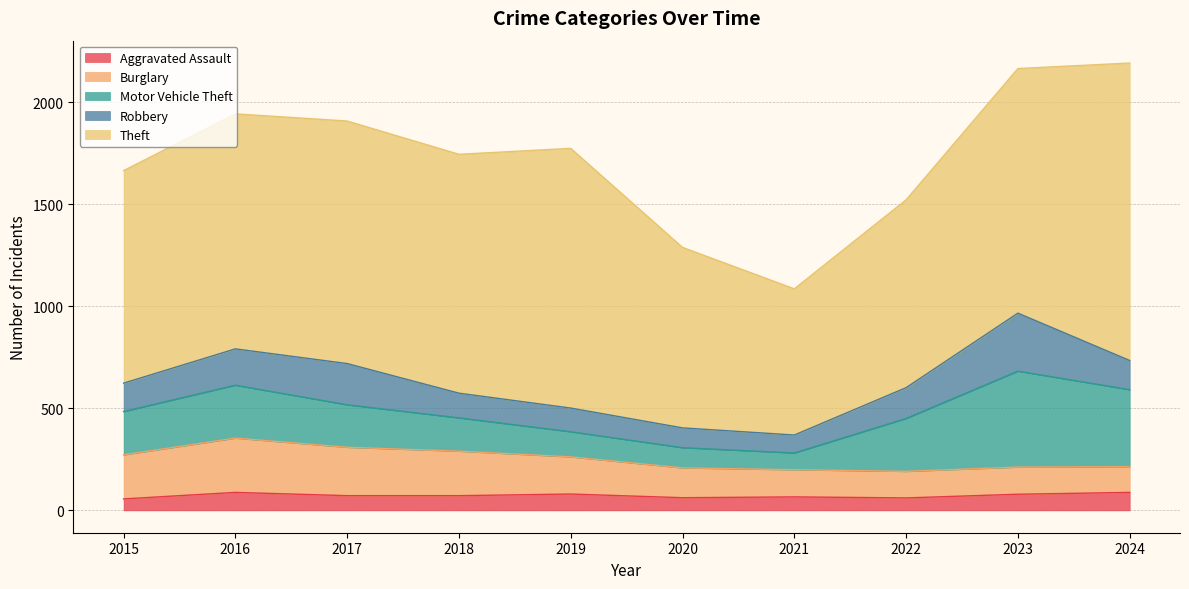

True or false: Aggravated Assault and Theft intersect in this chart.

False